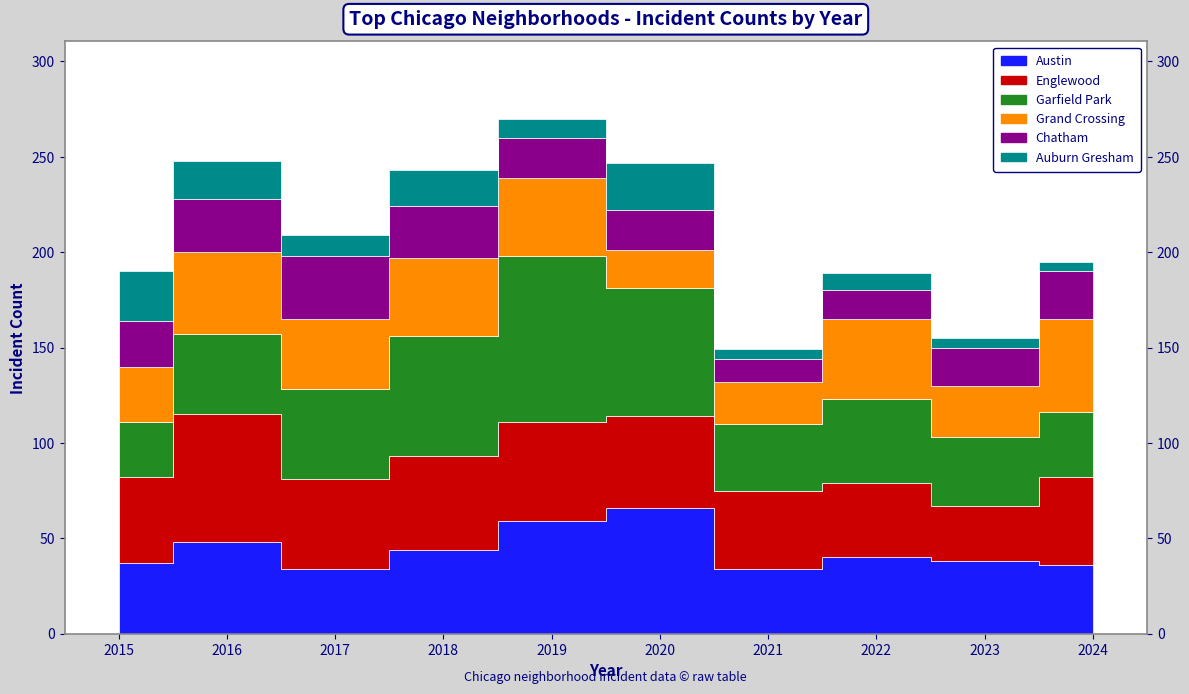

Which series has the largest total across all categories?

Garfield Park